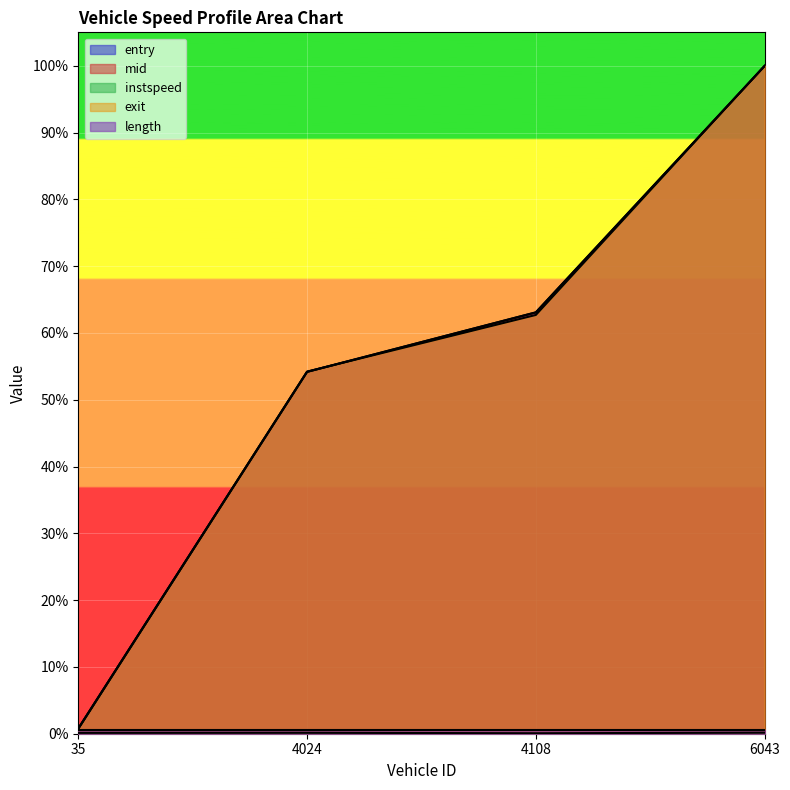

True or false: mid and instspeed cross at least once.

False